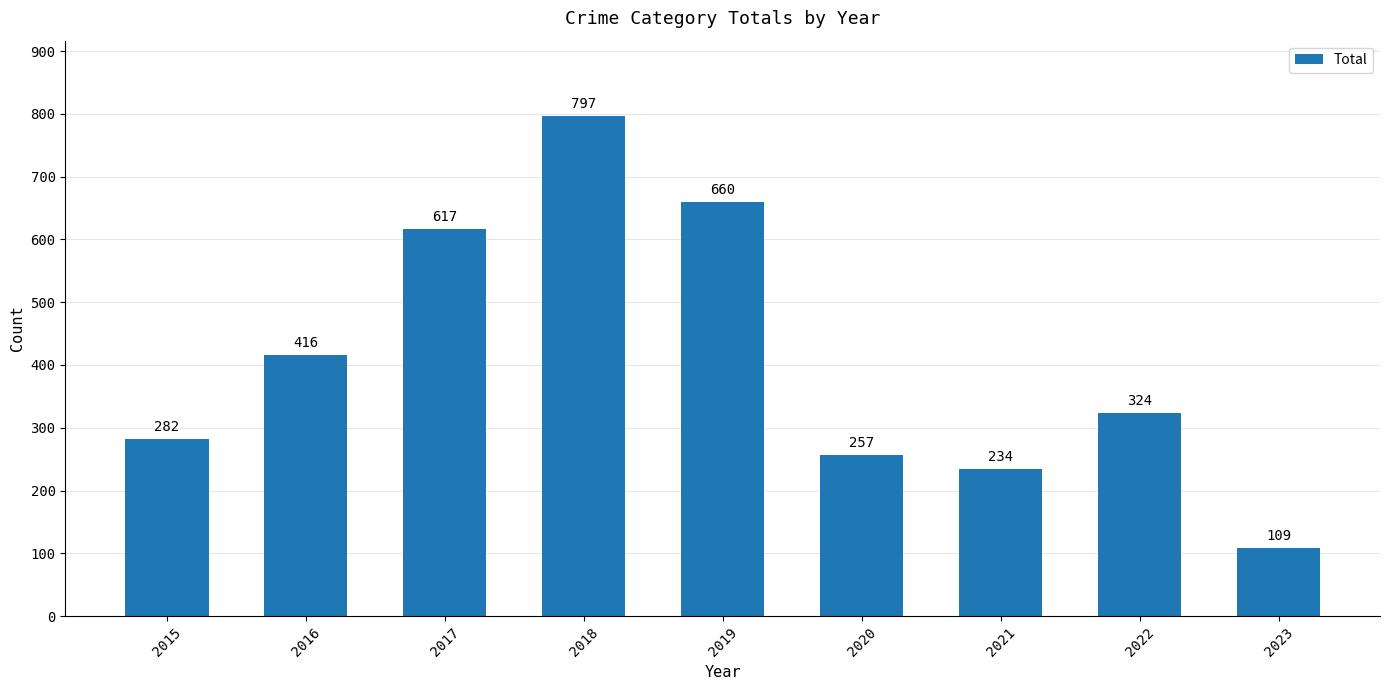

Is it true that the value at 2017 is 617?

True